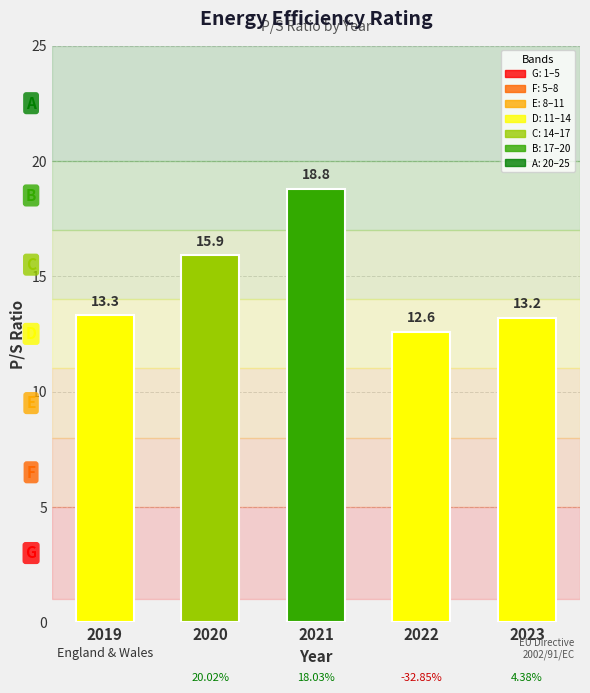

What is the value of the 2nd bar from the left?

15.9